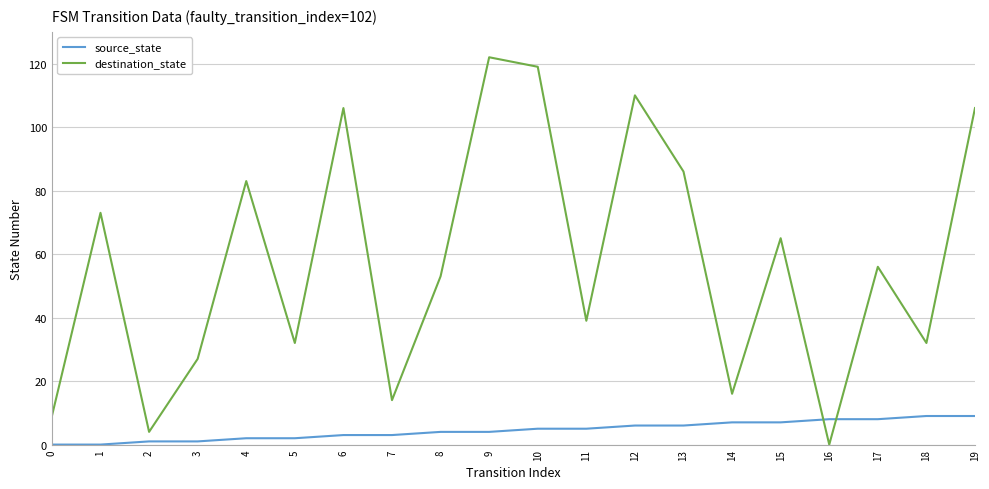

Does the chart display data point markers on the line(s)?

No